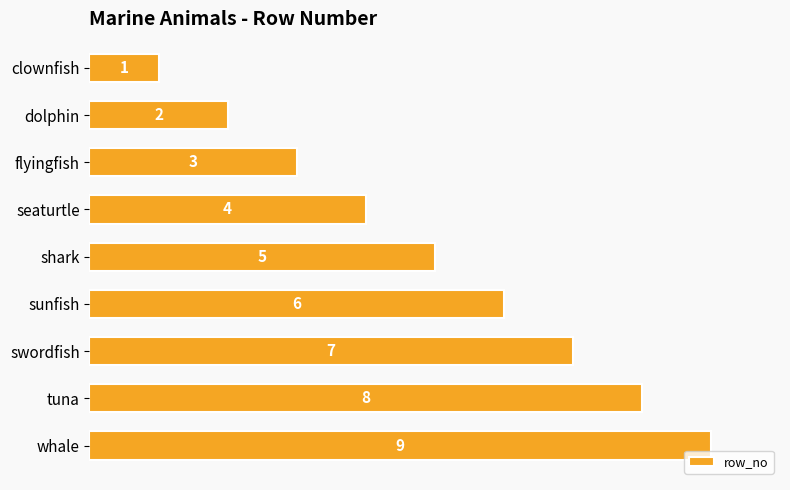

What is the maximum value shown in the chart?

9